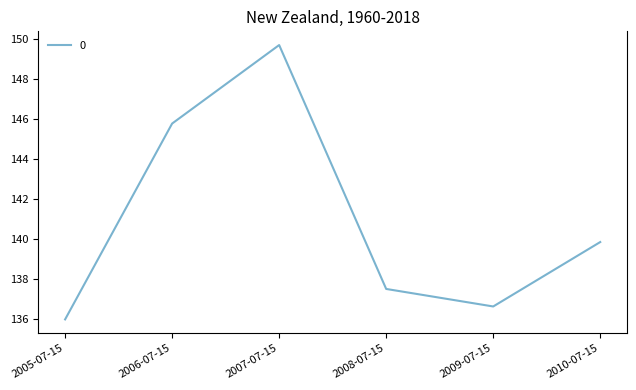

What is the minimum value shown in the chart?

136.0